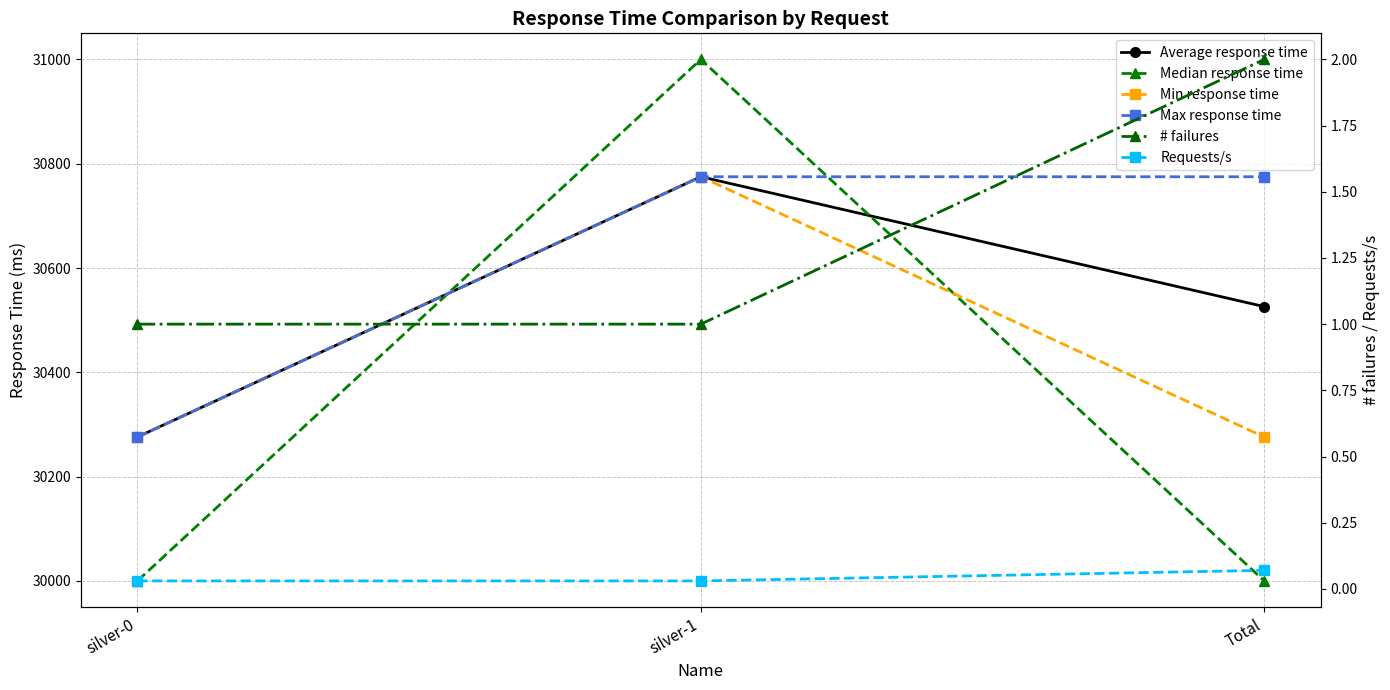

How many Median response time values are between 30000 and 31000?

3